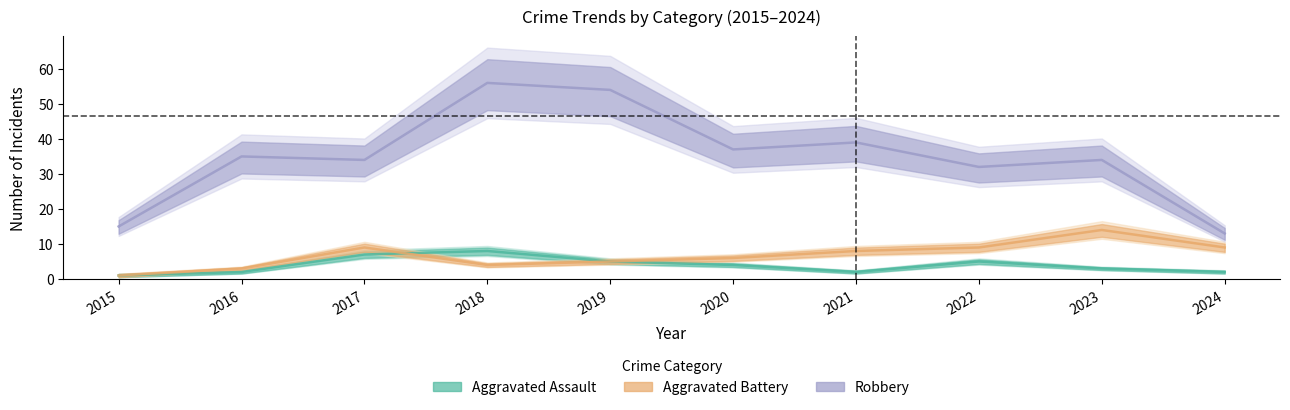

At which label is Aggravated Assault closest to 4?

2020